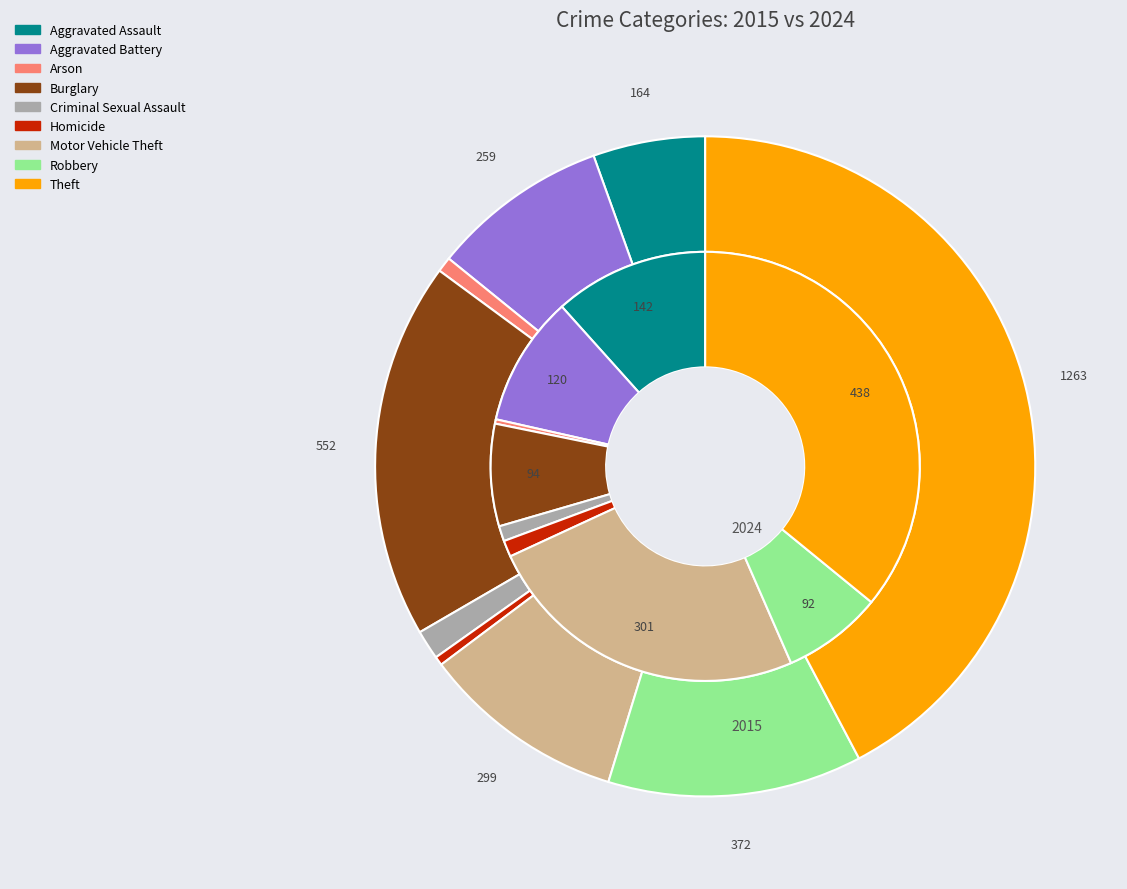

Is it true that 2 is 0% of the pie?

True